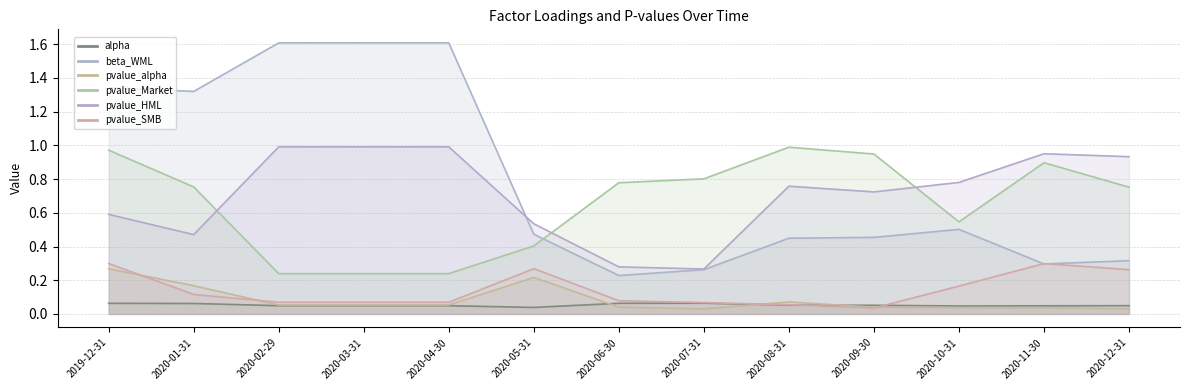

List the series in order of their peak value, highest first.

beta_WML, pvalue_HML, pvalue_Market, pvalue_SMB, pvalue_alpha, alpha